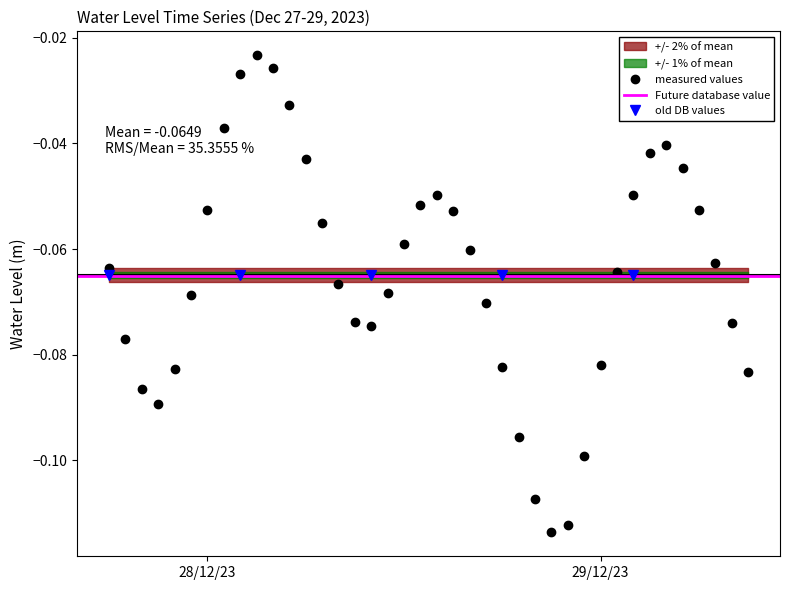

Reading left to right, list all the values displayed in this chart.

-0.1	-0.1	-0.1	-0.1	-0.1	-0.1	-0.1	-0.0	-0.0	-0.0	-0.0	-0.0	-0.0	-0.1	-0.1	-0.1	-0.1	-0.1	-0.1	-0.1	-0.0	-0.1	-0.1	-0.1	-0.1	-0.1	-0.1	-0.1	-0.1	-0.1	-0.1	-0.1	-0.0	-0.0	-0.0	-0.0	-0.1	-0.1	-0.1	-0.1